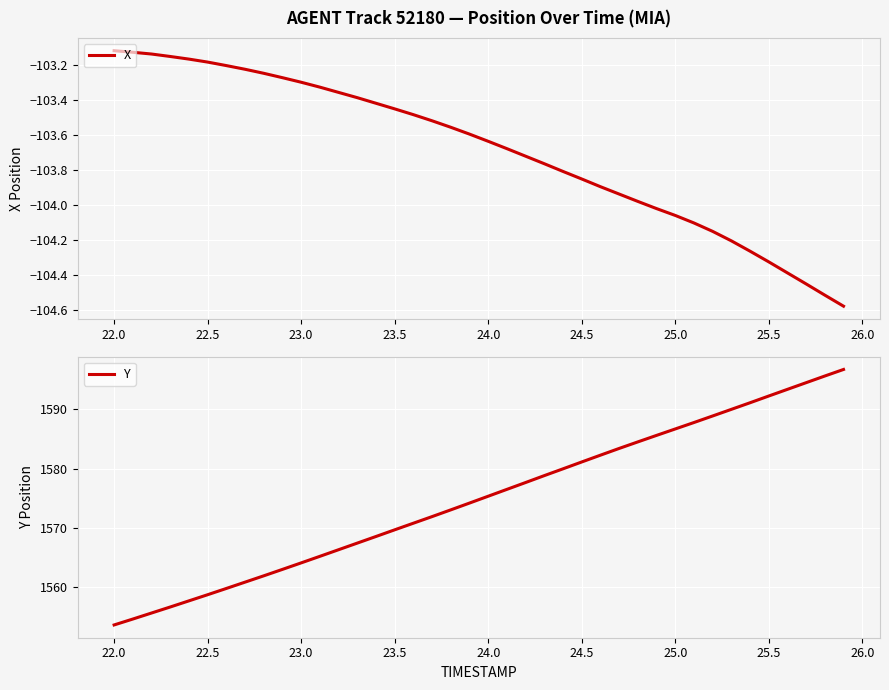

What is the maximum value for Y?

1596.8